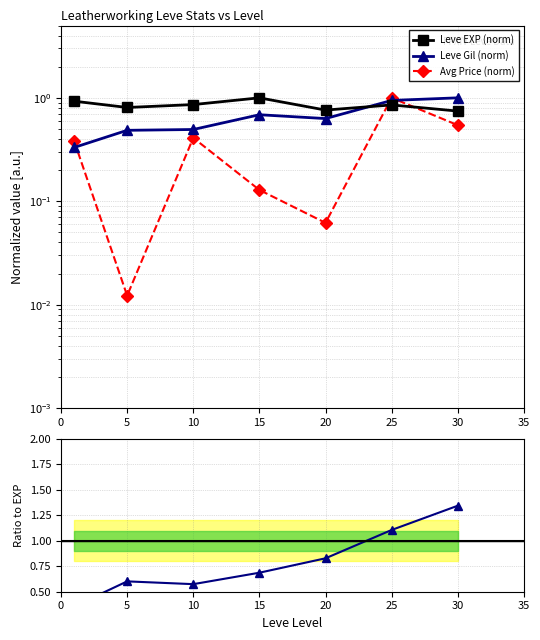

True or false: Gil / EXP ratio and Leve Gil (norm) cross at least once.

False